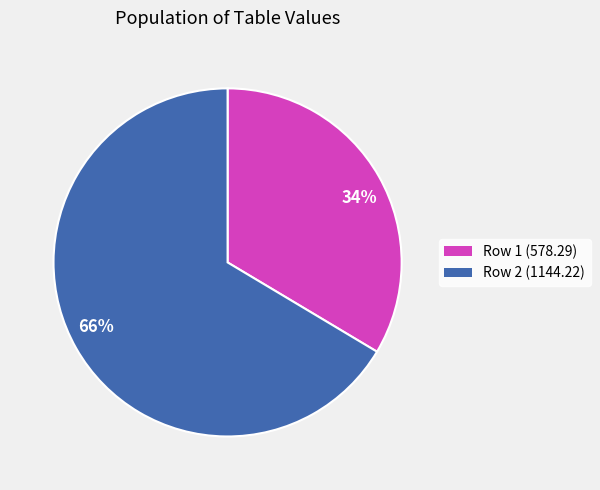

Is it true that 66% is 66% of the pie?

True